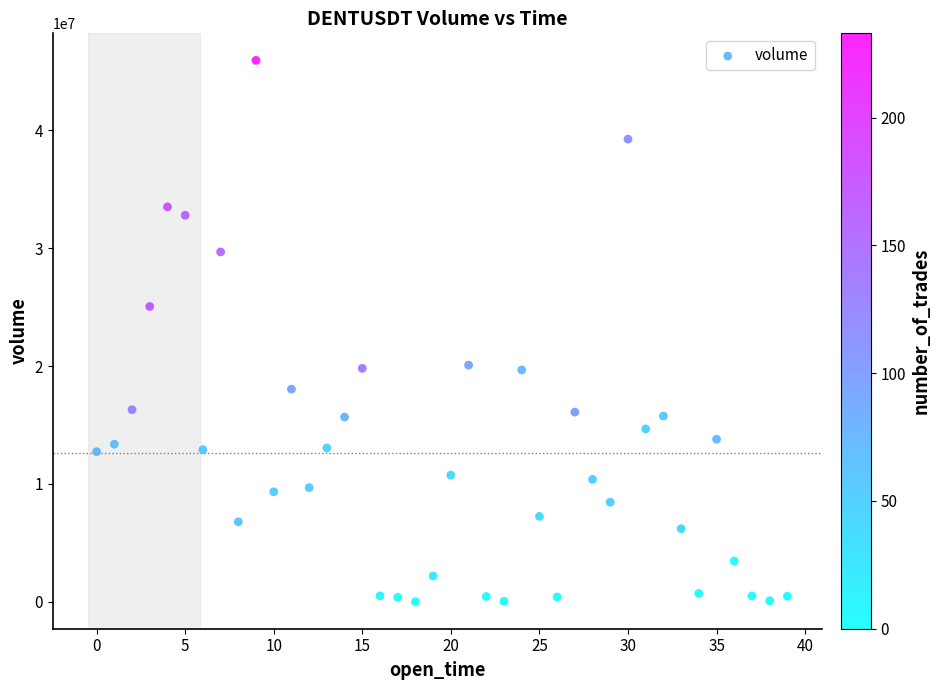

What Y value in the scatter plot is closest to 22969984?

25053471